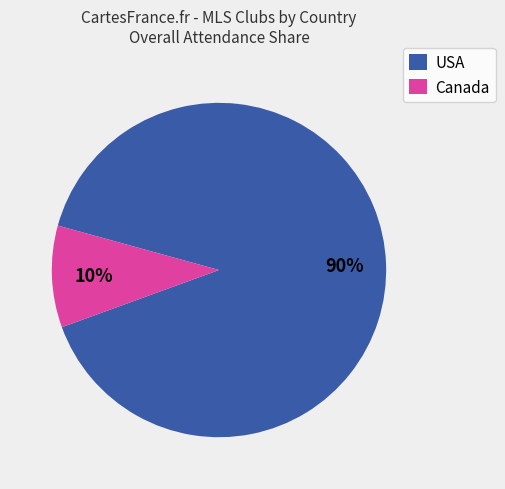

The Canada slice represents 10% of the pie. True or false?

True